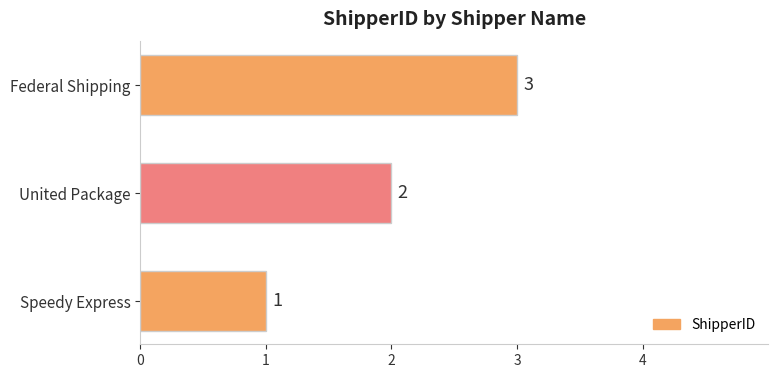

How many values are below 2?

1